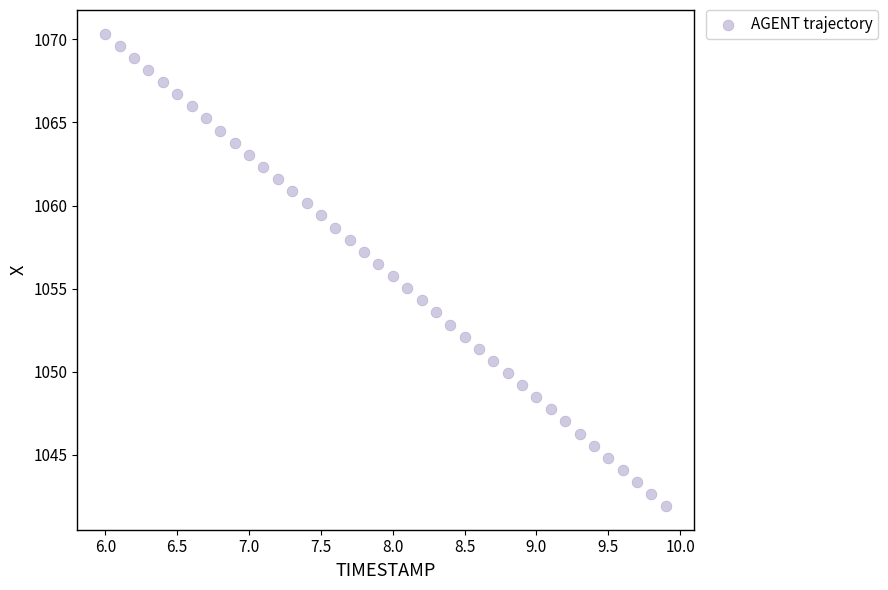

What is the range of X values (max minus min)?

3.9